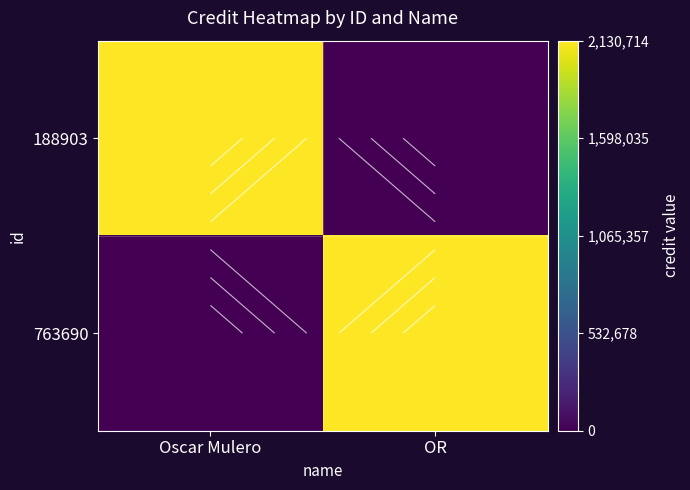

Which label corresponds to the largest value in the chart?

Oscar Mulero